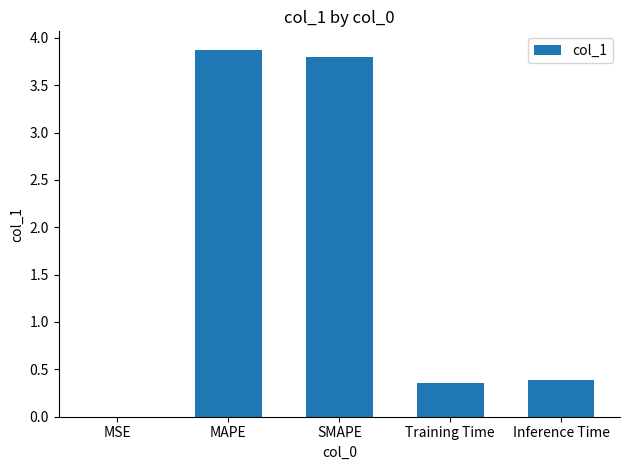

What is the sum of all values?

8.4